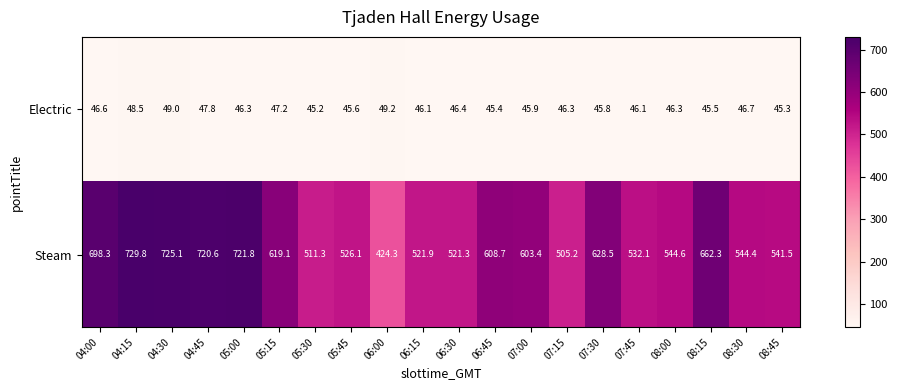

How many series are shown in this chart?

2